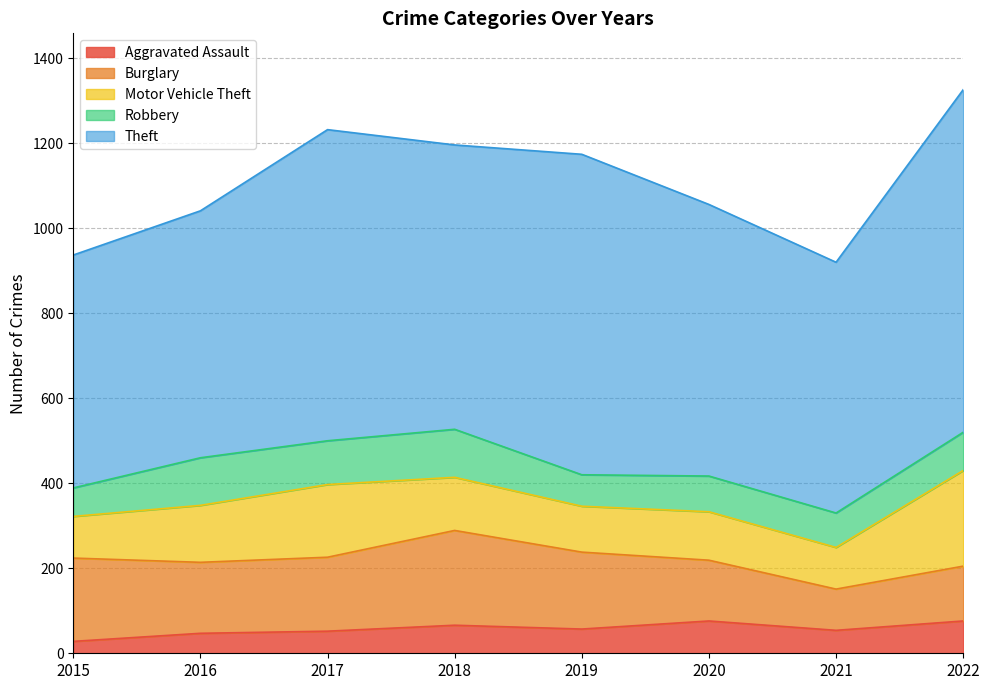

How many interior local valleys does the Aggravated Assault series have?

2